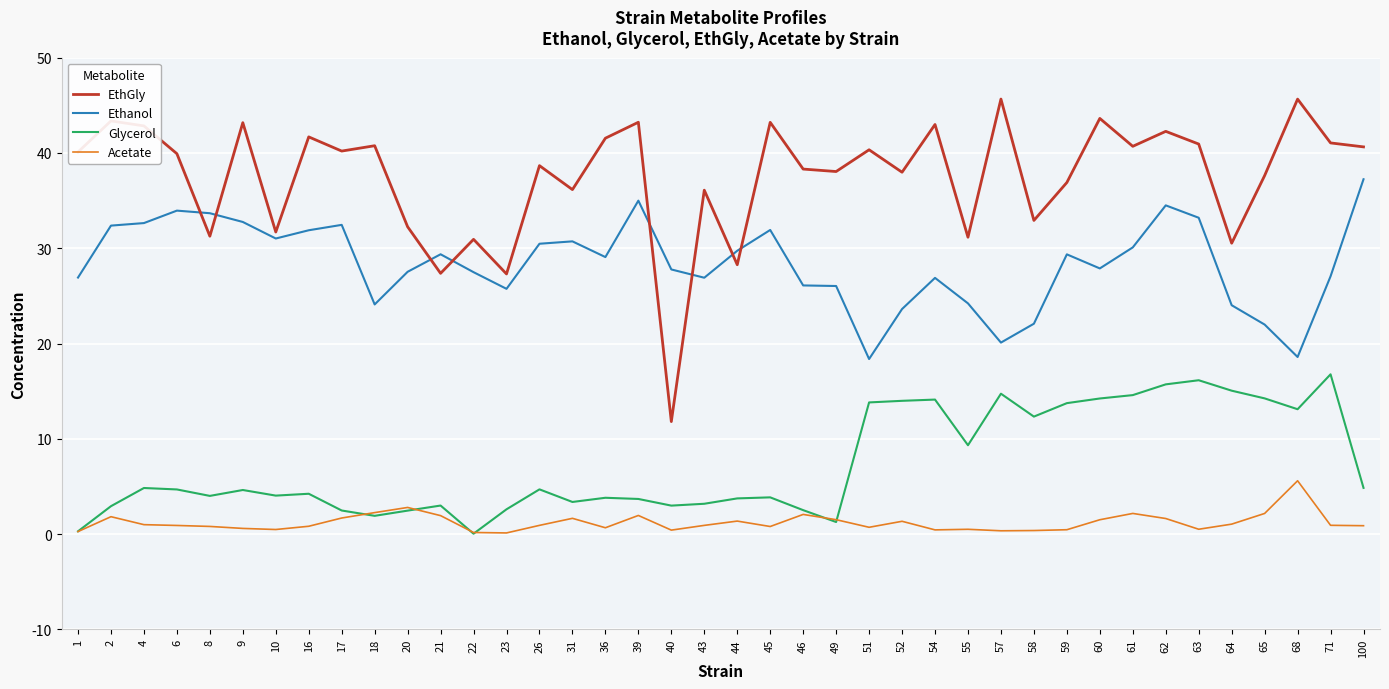

Does the chart have visible grid lines?

Yes